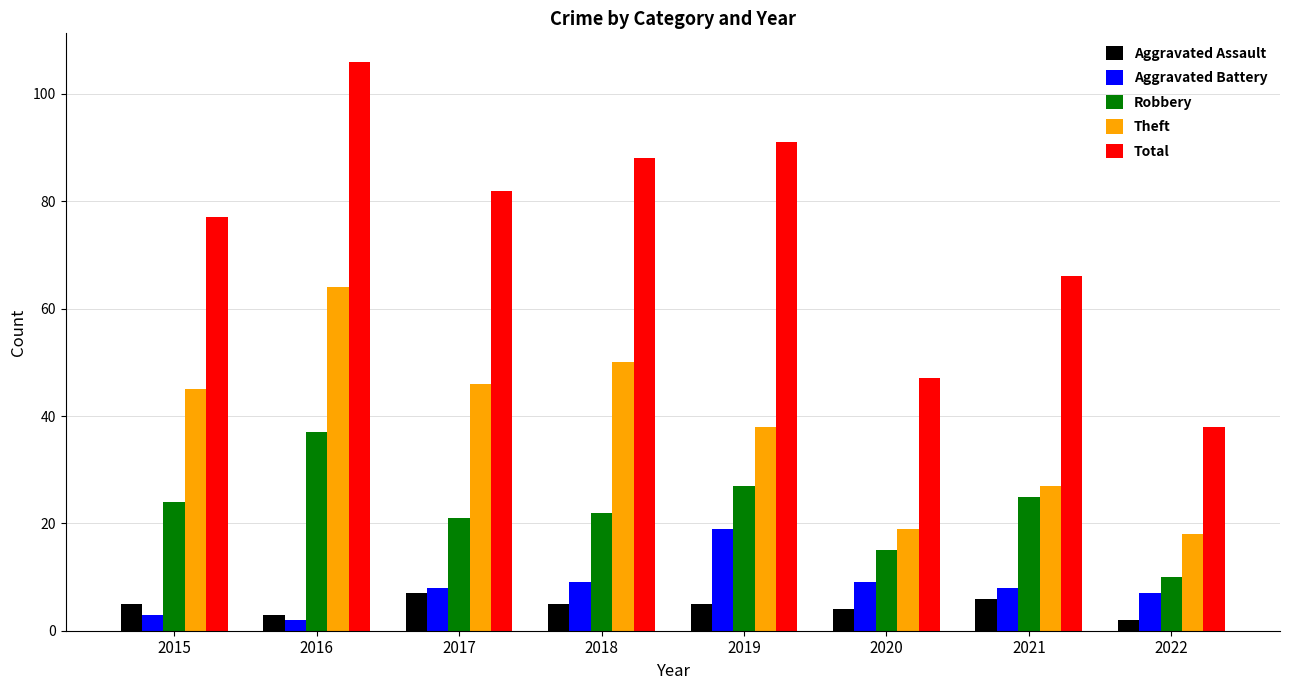

What is the highest value of the Total series?

106